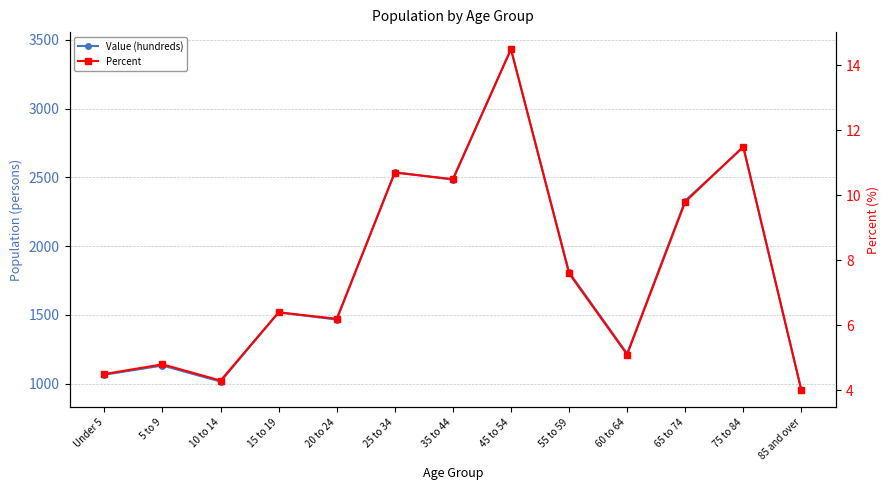

At which category does Percent reach its first local peak?

5 to 9